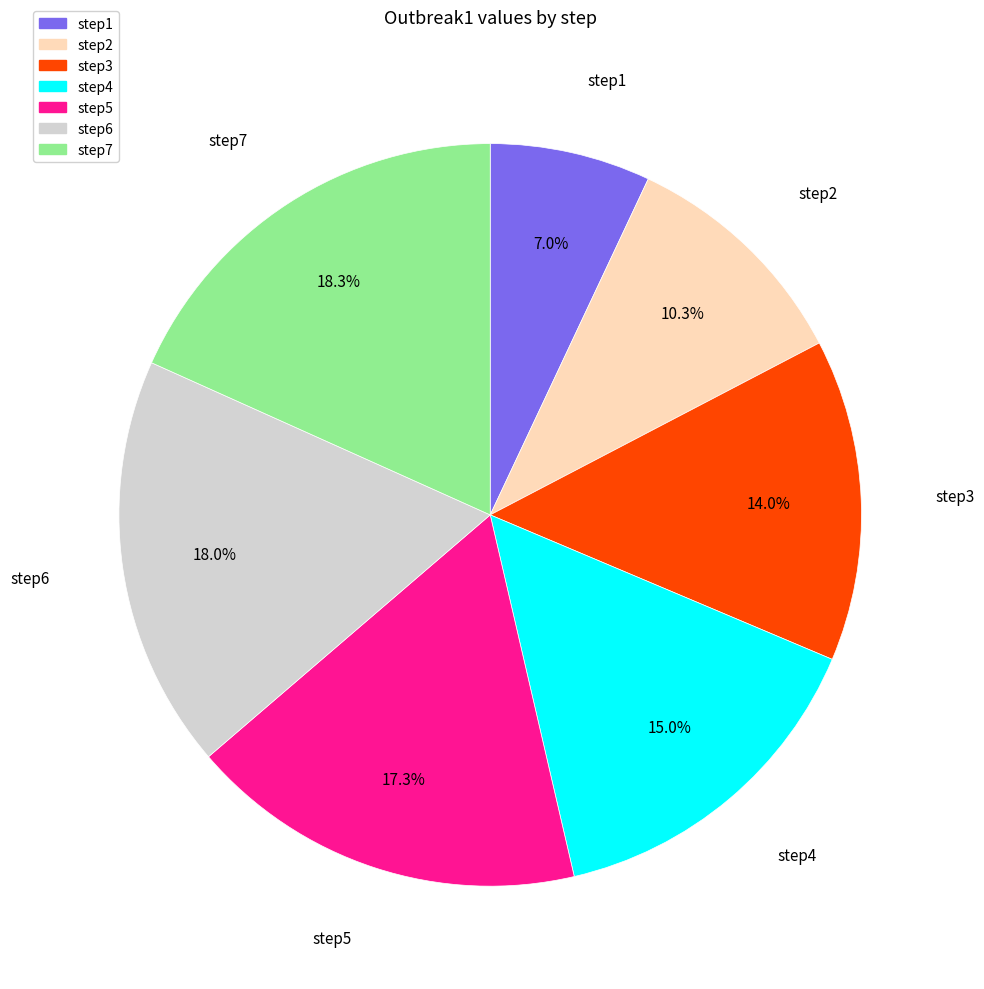

The step3 slice represents 14% of the pie. True or false?

True